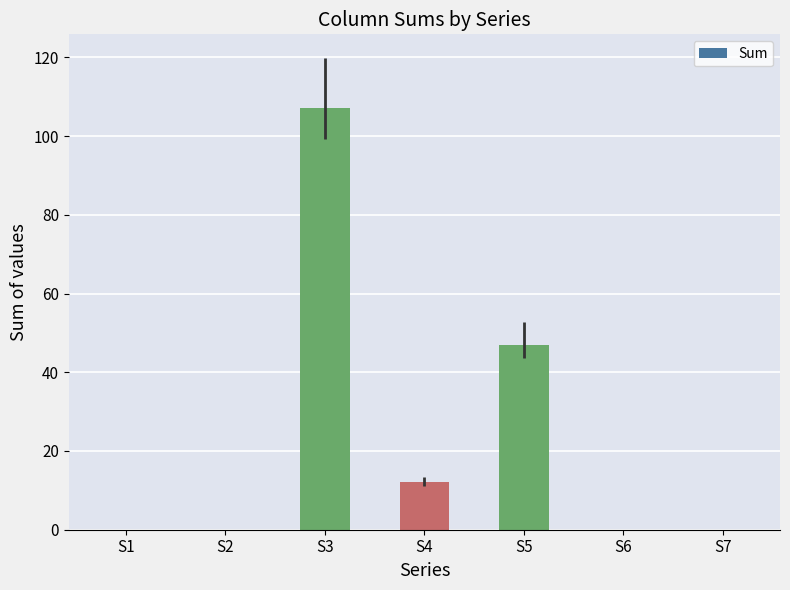

What is the maximum value shown in the chart?

107